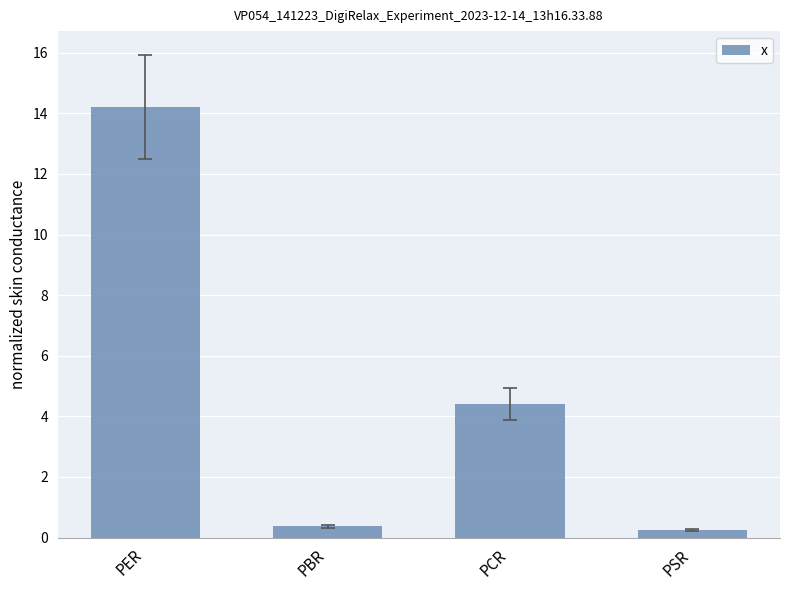

Are the bars horizontal?

No